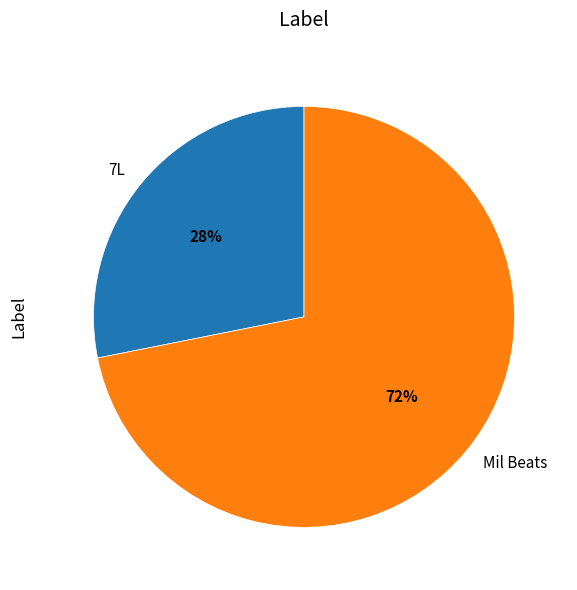

To the nearest percent, what portion does 7L represent?

28%